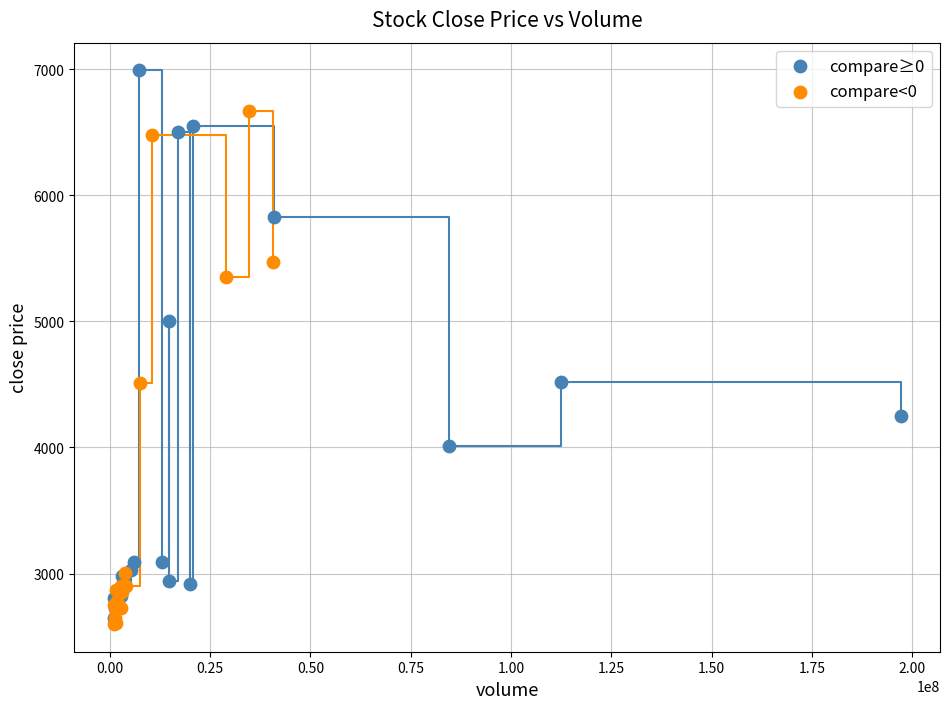

What are all the series names shown in the legend?

compare≥0, compare<0